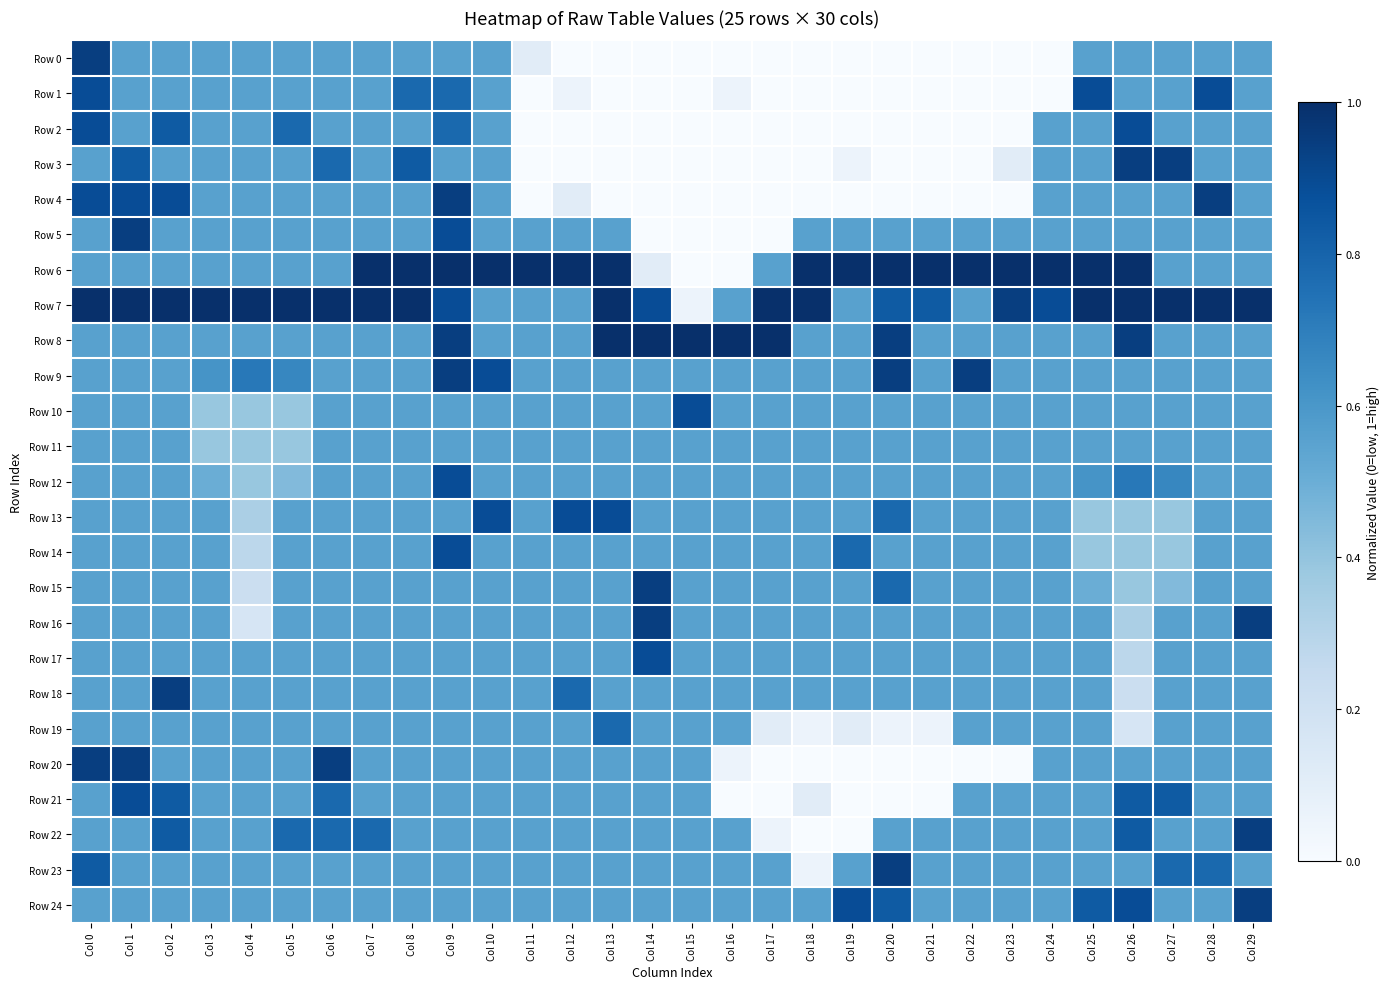

Reading left to right, what are all the values shown in this chart?

Row 0: Col 0=0.9	Col 1=0.6	Col 2=0.6	Col 3=0.6	Col 4=0.6	Col 5=0.6	Col 6=0.6	Col 7=0.6	Col 8=0.6	Col 9=0.6	Col 10=0.6	Col 11=0.1	Col 12=0.0	Col 13=0.0	Col 14=0.0	Col 15=0.0	Col 16=0.0	Col 17=0.0	Col 18=0.0	Col 19=0.0	Col 20=0.0	Col 21=0.0	Col 22=0.0	Col 23=0.0	Col 24=0.0	Col 25=0.6	Col 26=0.6	Col 27=0.6	Col 28=0.6	Col 29=0.6
Row 1: Col 0=0.9	Col 1=0.6	Col 2=0.6	Col 3=0.6	Col 4=0.6	Col 5=0.6	Col 6=0.6	Col 7=0.6	Col 8=0.8	Col 9=0.8	Col 10=0.6	Col 11=0.0	Col 12=0.1	Col 13=0.0	Col 14=0.0	Col 15=0.0	Col 16=0.1	Col 17=0.0	Col 18=0.0	Col 19=0.0	Col 20=0.0	Col 21=0.0	Col 22=0.0	Col 23=0.0	Col 24=0.0	Col 25=0.9	Col 26=0.6	Col 27=0.6	Col 28=0.9	Col 29=0.6
Row 2: Col 0=0.9	Col 1=0.6	Col 2=0.8	Col 3=0.6	Col 4=0.6	Col 5=0.8	Col 6=0.6	Col 7=0.6	Col 8=0.6	Col 9=0.8	Col 10=0.6	Col 11=0.0	Col 12=0.0	Col 13=0.0	Col 14=0.0	Col 15=0.0	Col 16=0.0	Col 17=0.0	Col 18=0.0	Col 19=0.0	Col 20=0.0	Col 21=0.0	Col 22=0.0	Col 23=0.0	Col 24=0.6	Col 25=0.6	Col 26=0.9	Col 27=0.6	Col 28=0.6	Col 29=0.6
Row 3: Col 0=0.6	Col 1=0.8	Col 2=0.6	Col 3=0.6	Col 4=0.6	Col 5=0.6	Col 6=0.8	Col 7=0.6	Col 8=0.8	Col 9=0.6	Col 10=0.6	Col 11=0.0	Col 12=0.0	Col 13=0.0	Col 14=0.0	Col 15=0.0	Col 16=0.0	Col 17=0.0	Col 18=0.0	Col 19=0.1	Col 20=0.0	Col 21=0.0	Col 22=0.0	Col 23=0.1	Col 24=0.6	Col 25=0.6	Col 26=0.9	Col 27=0.9	Col 28=0.6	Col 29=0.6
Row 4: Col 0=0.9	Col 1=0.9	Col 2=0.9	Col 3=0.6	Col 4=0.6	Col 5=0.6	Col 6=0.6	Col 7=0.6	Col 8=0.6	Col 9=0.9	Col 10=0.6	Col 11=0.0	Col 12=0.1	Col 13=0.0	Col 14=0.0	Col 15=0.0	Col 16=0.0	Col 17=0.0	Col 18=0.0	Col 19=0.0	Col 20=0.0	Col 21=0.0	Col 22=0.0	Col 23=0.0	Col 24=0.6	Col 25=0.6	Col 26=0.6	Col 27=0.6	Col 28=0.9	Col 29=0.6
Row 5: Col 0=0.6	Col 1=0.9	Col 2=0.6	Col 3=0.6	Col 4=0.6	Col 5=0.6	Col 6=0.6	Col 7=0.6	Col 8=0.6	Col 9=0.9	Col 10=0.6	Col 11=0.6	Col 12=0.6	Col 13=0.6	Col 14=0.0	Col 15=0.0	Col 16=0.0	Col 17=0.0	Col 18=0.6	Col 19=0.6	Col 20=0.6	Col 21=0.6	Col 22=0.6	Col 23=0.6	Col 24=0.6	Col 25=0.6	Col 26=0.6	Col 27=0.6	Col 28=0.6	Col 29=0.6
Row 6: Col 0=0.6	Col 1=0.6	Col 2=0.6	Col 3=0.6	Col 4=0.6	Col 5=0.6	Col 6=0.6	Col 7=1.0	Col 8=1.0	Col 9=1.0	Col 10=1.0	Col 11=1.0	Col 12=1.0	Col 13=1.0	Col 14=0.1	Col 15=0.0	Col 16=0.0	Col 17=0.6	Col 18=1.0	Col 19=1.0	Col 20=1.0	Col 21=1.0	Col 22=1.0	Col 23=1.0	Col 24=1.0	Col 25=1.0	Col 26=1.0	Col 27=0.6	Col 28=0.6	Col 29=0.6
Row 7: Col 0=1.0	Col 1=1.0	Col 2=1.0	Col 3=1.0	Col 4=1.0	Col 5=1.0	Col 6=1.0	Col 7=1.0	Col 8=1.0	Col 9=0.9	Col 10=0.6	Col 11=0.6	Col 12=0.6	Col 13=1.0	Col 14=0.9	Col 15=0.1	Col 16=0.6	Col 17=1.0	Col 18=1.0	Col 19=0.6	Col 20=0.8	Col 21=0.8	Col 22=0.6	Col 23=0.9	Col 24=0.9	Col 25=1.0	Col 26=1.0	Col 27=1.0	Col 28=1.0	Col 29=1.0
Row 8: Col 0=0.6	Col 1=0.6	Col 2=0.6	Col 3=0.6	Col 4=0.6	Col 5=0.6	Col 6=0.6	Col 7=0.6	Col 8=0.6	Col 9=0.9	Col 10=0.6	Col 11=0.6	Col 12=0.6	Col 13=1.0	Col 14=1.0	Col 15=1.0	Col 16=1.0	Col 17=1.0	Col 18=0.6	Col 19=0.6	Col 20=0.9	Col 21=0.6	Col 22=0.6	Col 23=0.6	Col 24=0.6	Col 25=0.6	Col 26=0.9	Col 27=0.6	Col 28=0.6	Col 29=0.6
Row 9: Col 0=0.6	Col 1=0.6	Col 2=0.6	Col 3=0.6	Col 4=0.7	Col 5=0.7	Col 6=0.6	Col 7=0.6	Col 8=0.6	Col 9=0.9	Col 10=0.9	Col 11=0.6	Col 12=0.6	Col 13=0.6	Col 14=0.6	Col 15=0.6	Col 16=0.6	Col 17=0.6	Col 18=0.6	Col 19=0.6	Col 20=0.9	Col 21=0.6	Col 22=0.9	Col 23=0.6	Col 24=0.6	Col 25=0.6	Col 26=0.6	Col 27=0.6	Col 28=0.6	Col 29=0.6
Row 10: Col 0=0.6	Col 1=0.6	Col 2=0.6	Col 3=0.4	Col 4=0.4	Col 5=0.4	Col 6=0.6	Col 7=0.6	Col 8=0.6	Col 9=0.6	Col 10=0.6	Col 11=0.6	Col 12=0.6	Col 13=0.6	Col 14=0.6	Col 15=0.9	Col 16=0.6	Col 17=0.6	Col 18=0.6	Col 19=0.6	Col 20=0.6	Col 21=0.6	Col 22=0.6	Col 23=0.6	Col 24=0.6	Col 25=0.6	Col 26=0.6	Col 27=0.6	Col 28=0.6	Col 29=0.6
Row 11: Col 0=0.6	Col 1=0.6	Col 2=0.6	Col 3=0.4	Col 4=0.4	Col 5=0.4	Col 6=0.6	Col 7=0.6	Col 8=0.6	Col 9=0.6	Col 10=0.6	Col 11=0.6	Col 12=0.6	Col 13=0.6	Col 14=0.6	Col 15=0.6	Col 16=0.6	Col 17=0.6	Col 18=0.6	Col 19=0.6	Col 20=0.6	Col 21=0.6	Col 22=0.6	Col 23=0.6	Col 24=0.6	Col 25=0.6	Col 26=0.6	Col 27=0.6	Col 28=0.6	Col 29=0.6
Row 12: Col 0=0.6	Col 1=0.6	Col 2=0.6	Col 3=0.5	Col 4=0.4	Col 5=0.4	Col 6=0.6	Col 7=0.6	Col 8=0.6	Col 9=0.9	Col 10=0.6	Col 11=0.6	Col 12=0.6	Col 13=0.6	Col 14=0.6	Col 15=0.6	Col 16=0.6	Col 17=0.6	Col 18=0.6	Col 19=0.6	Col 20=0.6	Col 21=0.6	Col 22=0.6	Col 23=0.6	Col 24=0.6	Col 25=0.6	Col 26=0.7	Col 27=0.7	Col 28=0.6	Col 29=0.6
Row 13: Col 0=0.6	Col 1=0.6	Col 2=0.6	Col 3=0.6	Col 4=0.3	Col 5=0.6	Col 6=0.6	Col 7=0.6	Col 8=0.6	Col 9=0.6	Col 10=0.9	Col 11=0.6	Col 12=0.9	Col 13=0.9	Col 14=0.6	Col 15=0.6	Col 16=0.6	Col 17=0.6	Col 18=0.6	Col 19=0.6	Col 20=0.8	Col 21=0.6	Col 22=0.6	Col 23=0.6	Col 24=0.6	Col 25=0.4	Col 26=0.4	Col 27=0.4	Col 28=0.6	Col 29=0.6
Row 14: Col 0=0.6	Col 1=0.6	Col 2=0.6	Col 3=0.6	Col 4=0.3	Col 5=0.6	Col 6=0.6	Col 7=0.6	Col 8=0.6	Col 9=0.9	Col 10=0.6	Col 11=0.6	Col 12=0.6	Col 13=0.6	Col 14=0.6	Col 15=0.6	Col 16=0.6	Col 17=0.6	Col 18=0.6	Col 19=0.8	Col 20=0.6	Col 21=0.6	Col 22=0.6	Col 23=0.6	Col 24=0.6	Col 25=0.4	Col 26=0.4	Col 27=0.4	Col 28=0.6	Col 29=0.6
Row 15: Col 0=0.6	Col 1=0.6	Col 2=0.6	Col 3=0.6	Col 4=0.2	Col 5=0.6	Col 6=0.6	Col 7=0.6	Col 8=0.6	Col 9=0.6	Col 10=0.6	Col 11=0.6	Col 12=0.6	Col 13=0.6	Col 14=0.9	Col 15=0.6	Col 16=0.6	Col 17=0.6	Col 18=0.6	Col 19=0.6	Col 20=0.8	Col 21=0.6	Col 22=0.6	Col 23=0.6	Col 24=0.6	Col 25=0.5	Col 26=0.4	Col 27=0.4	Col 28=0.6	Col 29=0.6
Row 16: Col 0=0.6	Col 1=0.6	Col 2=0.6	Col 3=0.6	Col 4=0.2	Col 5=0.6	Col 6=0.6	Col 7=0.6	Col 8=0.6	Col 9=0.6	Col 10=0.6	Col 11=0.6	Col 12=0.6	Col 13=0.6	Col 14=0.9	Col 15=0.6	Col 16=0.6	Col 17=0.6	Col 18=0.6	Col 19=0.6	Col 20=0.6	Col 21=0.6	Col 22=0.6	Col 23=0.6	Col 24=0.6	Col 25=0.6	Col 26=0.3	Col 27=0.6	Col 28=0.6	Col 29=0.9
Row 17: Col 0=0.6	Col 1=0.6	Col 2=0.6	Col 3=0.6	Col 4=0.6	Col 5=0.6	Col 6=0.6	Col 7=0.6	Col 8=0.6	Col 9=0.6	Col 10=0.6	Col 11=0.6	Col 12=0.6	Col 13=0.6	Col 14=0.9	Col 15=0.6	Col 16=0.6	Col 17=0.6	Col 18=0.6	Col 19=0.6	Col 20=0.6	Col 21=0.6	Col 22=0.6	Col 23=0.6	Col 24=0.6	Col 25=0.6	Col 26=0.3	Col 27=0.6	Col 28=0.6	Col 29=0.6
Row 18: Col 0=0.6	Col 1=0.6	Col 2=0.9	Col 3=0.6	Col 4=0.6	Col 5=0.6	Col 6=0.6	Col 7=0.6	Col 8=0.6	Col 9=0.6	Col 10=0.6	Col 11=0.6	Col 12=0.8	Col 13=0.6	Col 14=0.6	Col 15=0.6	Col 16=0.6	Col 17=0.6	Col 18=0.6	Col 19=0.6	Col 20=0.6	Col 21=0.6	Col 22=0.6	Col 23=0.6	Col 24=0.6	Col 25=0.6	Col 26=0.2	Col 27=0.6	Col 28=0.6	Col 29=0.6
Row 19: Col 0=0.6	Col 1=0.6	Col 2=0.6	Col 3=0.6	Col 4=0.6	Col 5=0.6	Col 6=0.6	Col 7=0.6	Col 8=0.6	Col 9=0.6	Col 10=0.6	Col 11=0.6	Col 12=0.6	Col 13=0.8	Col 14=0.6	Col 15=0.6	Col 16=0.6	Col 17=0.1	Col 18=0.1	Col 19=0.1	Col 20=0.1	Col 21=0.1	Col 22=0.6	Col 23=0.6	Col 24=0.6	Col 25=0.6	Col 26=0.2	Col 27=0.6	Col 28=0.6	Col 29=0.6
Row 20: Col 0=0.9	Col 1=0.9	Col 2=0.6	Col 3=0.6	Col 4=0.6	Col 5=0.6	Col 6=0.9	Col 7=0.6	Col 8=0.6	Col 9=0.6	Col 10=0.6	Col 11=0.6	Col 12=0.6	Col 13=0.6	Col 14=0.6	Col 15=0.6	Col 16=0.1	Col 17=0.0	Col 18=0.0	Col 19=0.0	Col 20=0.0	Col 21=0.0	Col 22=0.0	Col 23=0.0	Col 24=0.6	Col 25=0.6	Col 26=0.6	Col 27=0.6	Col 28=0.6	Col 29=0.6
Row 21: Col 0=0.6	Col 1=0.9	Col 2=0.8	Col 3=0.6	Col 4=0.6	Col 5=0.6	Col 6=0.8	Col 7=0.6	Col 8=0.6	Col 9=0.6	Col 10=0.6	Col 11=0.6	Col 12=0.6	Col 13=0.6	Col 14=0.6	Col 15=0.6	Col 16=0.0	Col 17=0.0	Col 18=0.1	Col 19=0.0	Col 20=0.0	Col 21=0.0	Col 22=0.6	Col 23=0.6	Col 24=0.6	Col 25=0.6	Col 26=0.8	Col 27=0.8	Col 28=0.6	Col 29=0.6
Row 22: Col 0=0.6	Col 1=0.6	Col 2=0.8	Col 3=0.6	Col 4=0.6	Col 5=0.8	Col 6=0.8	Col 7=0.8	Col 8=0.6	Col 9=0.6	Col 10=0.6	Col 11=0.6	Col 12=0.6	Col 13=0.6	Col 14=0.6	Col 15=0.6	Col 16=0.6	Col 17=0.1	Col 18=0.0	Col 19=0.0	Col 20=0.6	Col 21=0.6	Col 22=0.6	Col 23=0.6	Col 24=0.6	Col 25=0.6	Col 26=0.8	Col 27=0.6	Col 28=0.6	Col 29=0.9
Row 23: Col 0=0.8	Col 1=0.6	Col 2=0.6	Col 3=0.6	Col 4=0.6	Col 5=0.6	Col 6=0.6	Col 7=0.6	Col 8=0.6	Col 9=0.6	Col 10=0.6	Col 11=0.6	Col 12=0.6	Col 13=0.6	Col 14=0.6	Col 15=0.6	Col 16=0.6	Col 17=0.6	Col 18=0.1	Col 19=0.6	Col 20=0.9	Col 21=0.6	Col 22=0.6	Col 23=0.6	Col 24=0.6	Col 25=0.6	Col 26=0.6	Col 27=0.8	Col 28=0.8	Col 29=0.6
Row 24: Col 0=0.6	Col 1=0.6	Col 2=0.6	Col 3=0.6	Col 4=0.6	Col 5=0.6	Col 6=0.6	Col 7=0.6	Col 8=0.6	Col 9=0.6	Col 10=0.6	Col 11=0.6	Col 12=0.6	Col 13=0.6	Col 14=0.6	Col 15=0.6	Col 16=0.6	Col 17=0.6	Col 18=0.6	Col 19=0.9	Col 20=0.8	Col 21=0.6	Col 22=0.6	Col 23=0.6	Col 24=0.6	Col 25=0.8	Col 26=0.9	Col 27=0.6	Col 28=0.6	Col 29=0.9